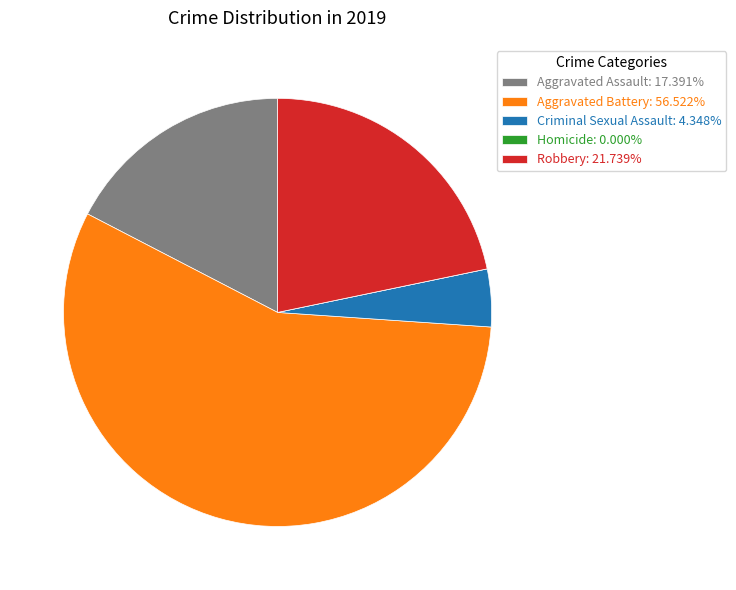

Does any single category account for the majority?

Yes